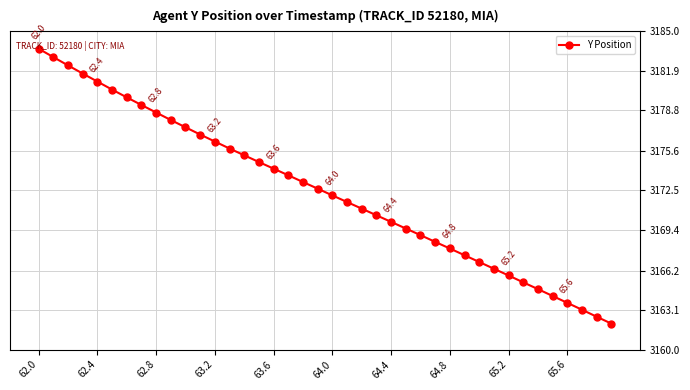

True or false: the data has more than 0 interior local peaks.

False